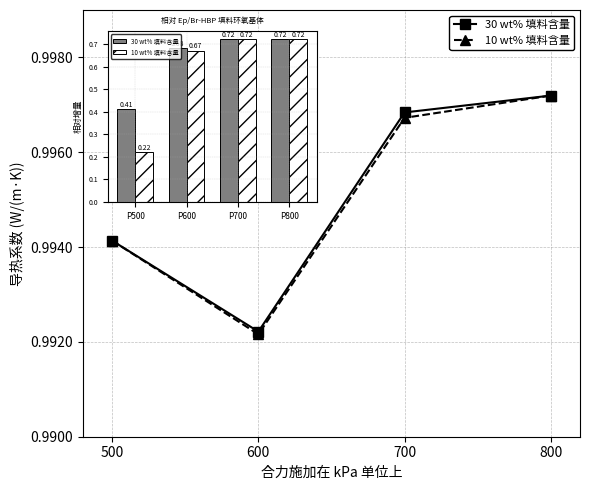

List the labels in order of 30 wt% 填料含量 value, largest first.

800, 700, 500, 600